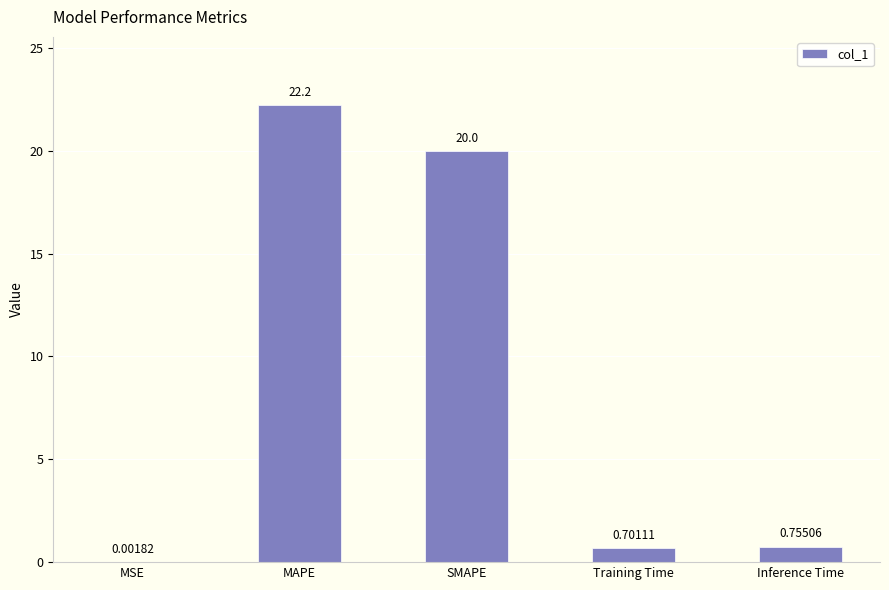

What is the sum of the values at MSE and SMAPE?

20.0